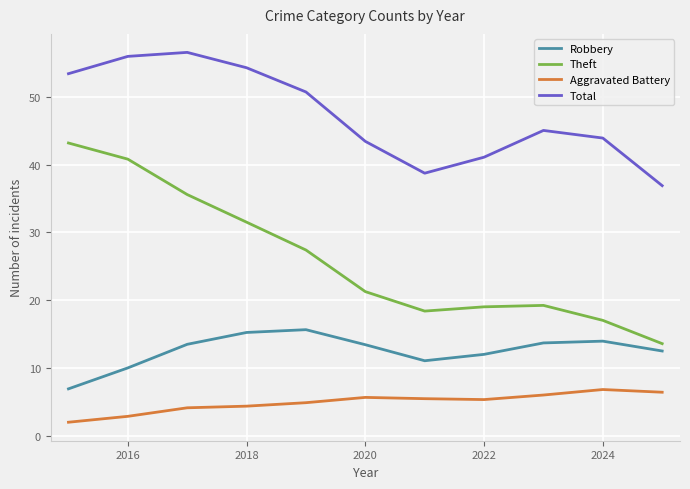

What is the maximum value shown in the chart?

56.5